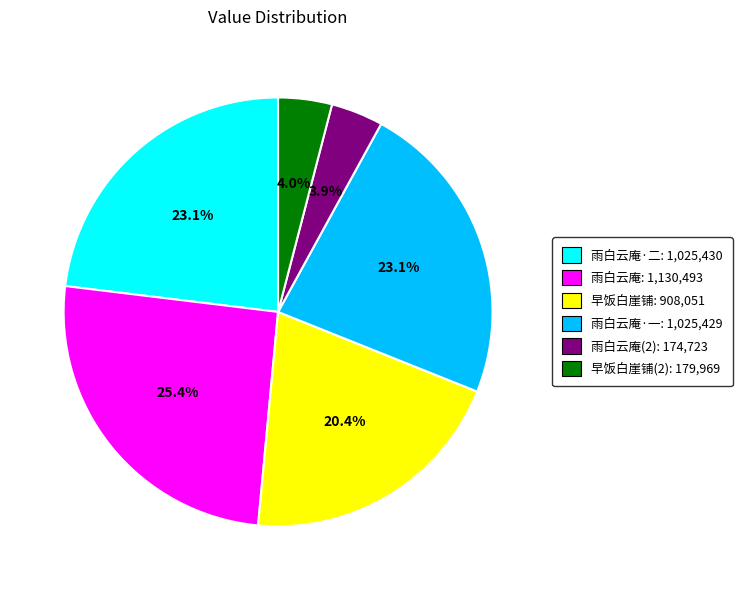

How many slices are in this pie chart?

6